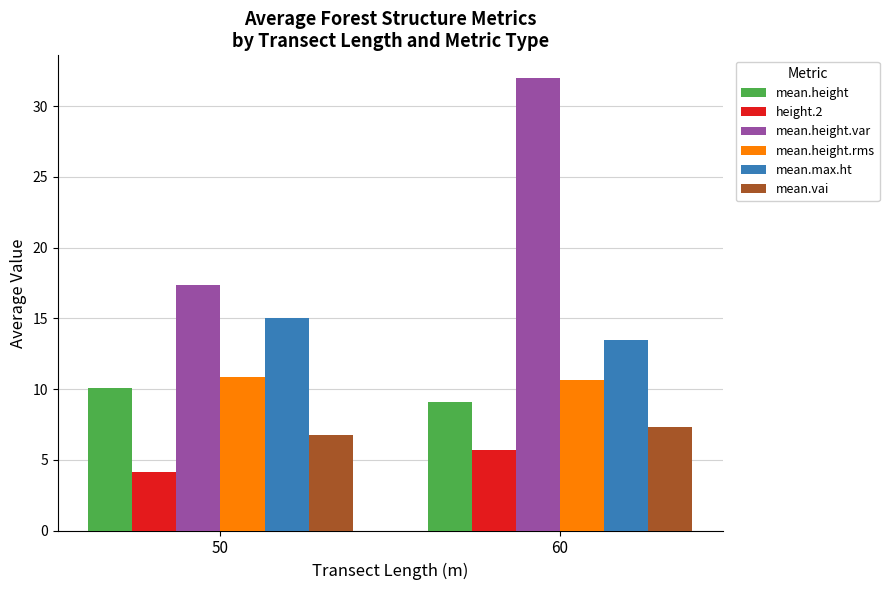

What is the average value of the mean.height.var series?

24.7